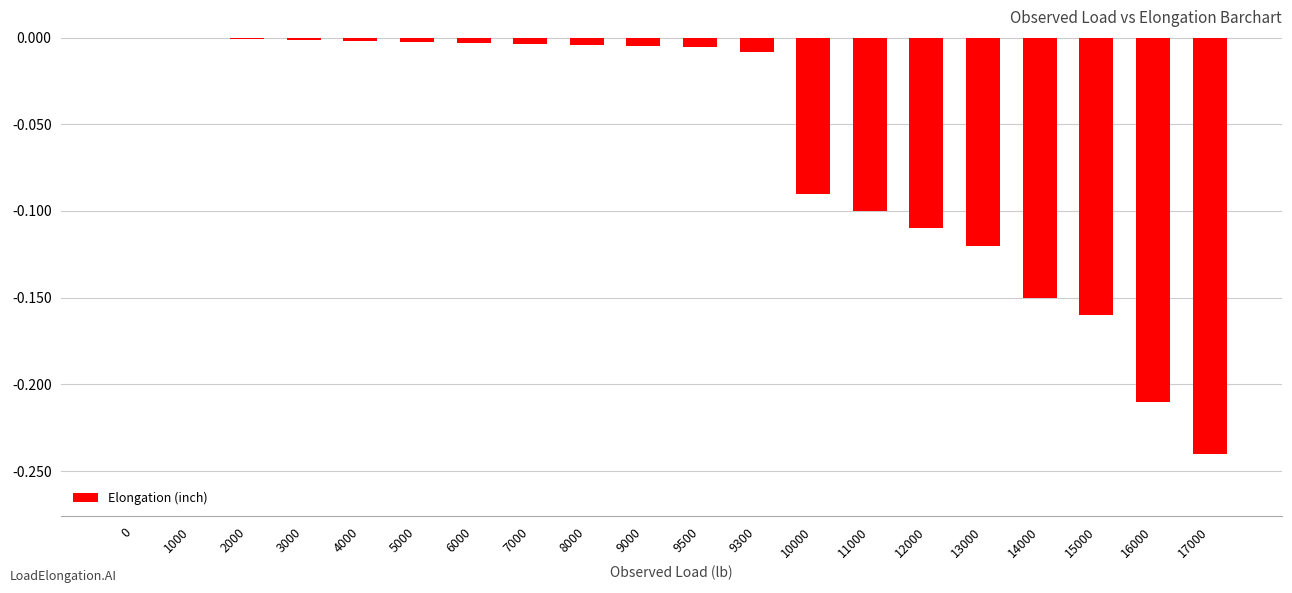

True or false: the data shows -0.0 at 2000.

True